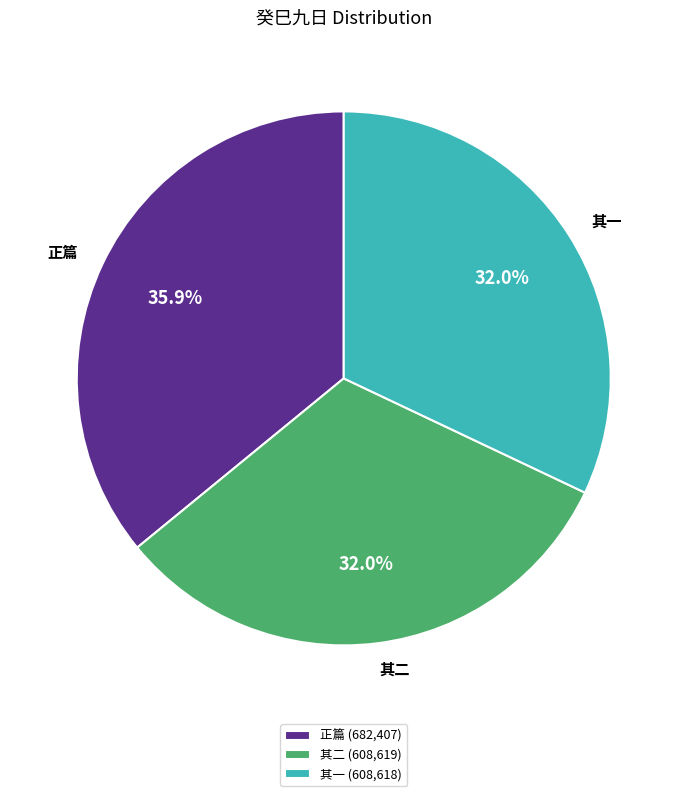

Between 正篇 and 其二, which is larger?

正篇